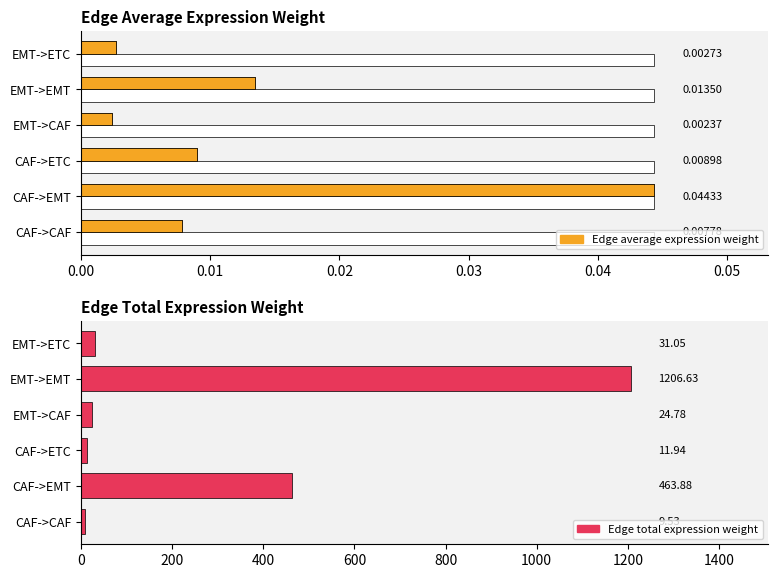

The Edge average expression weight series shows 0.0 at CAF->ETC. True or false?

True